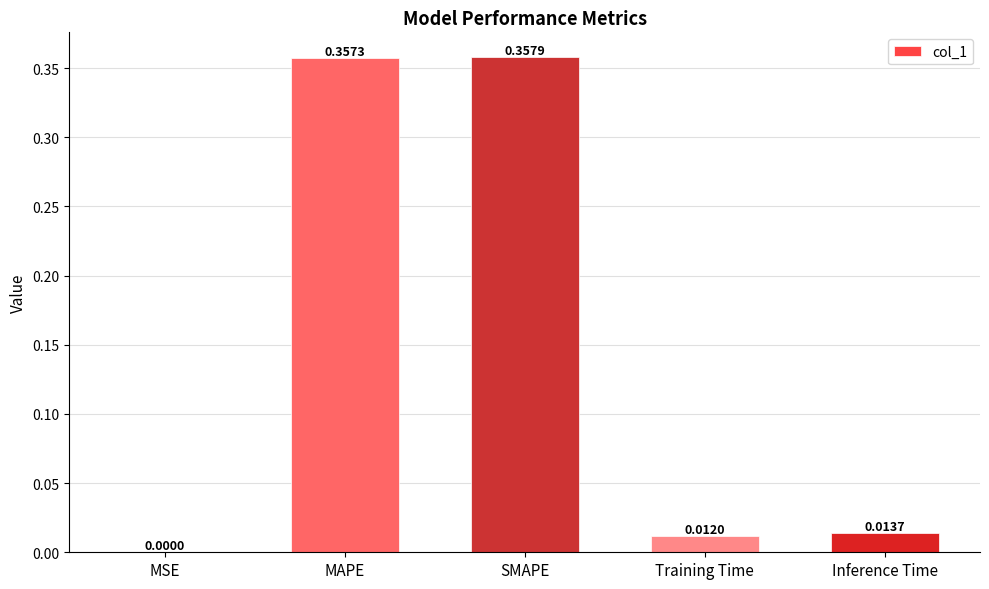

Between MSE and Training Time, which is larger?

Training Time